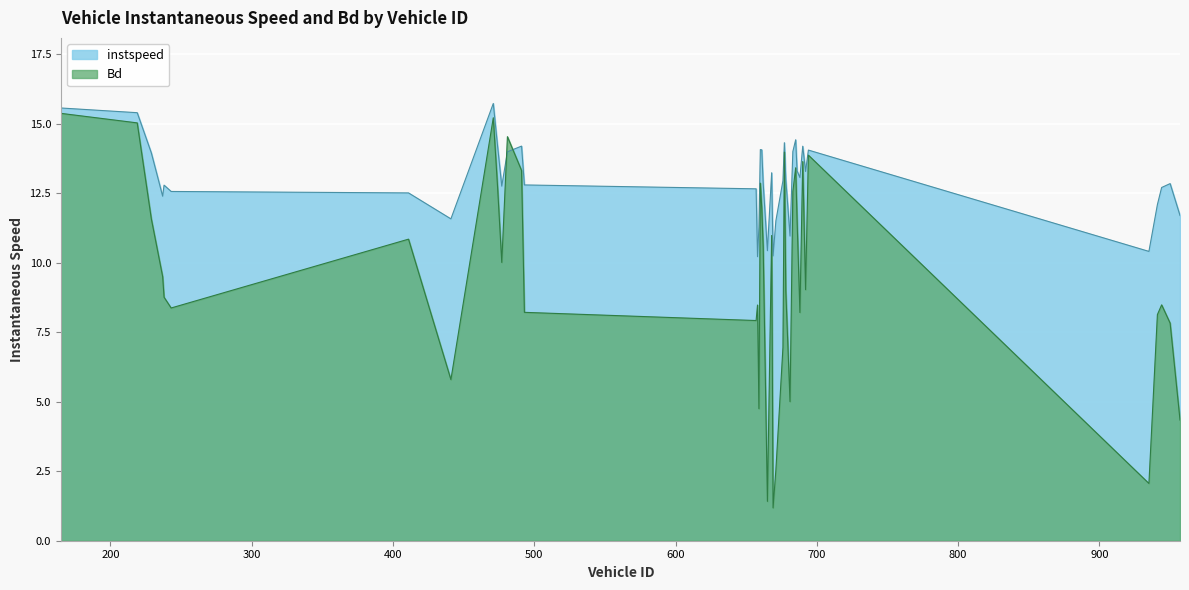

What is the difference between the highest and lowest values at 441?

5.8